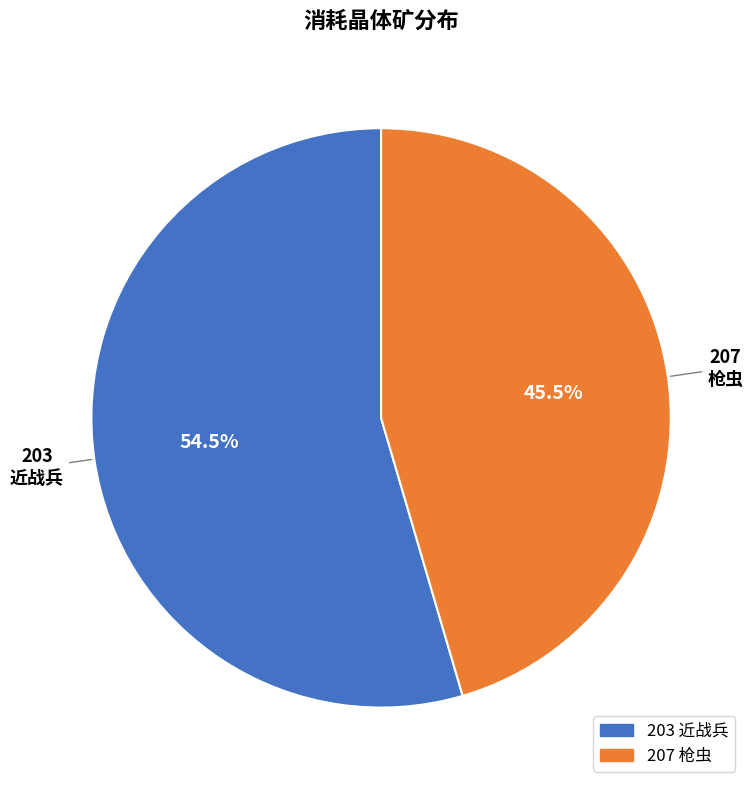

Combined, do 207 枪虫 and 203 近战兵 account for over 50%?

Yes